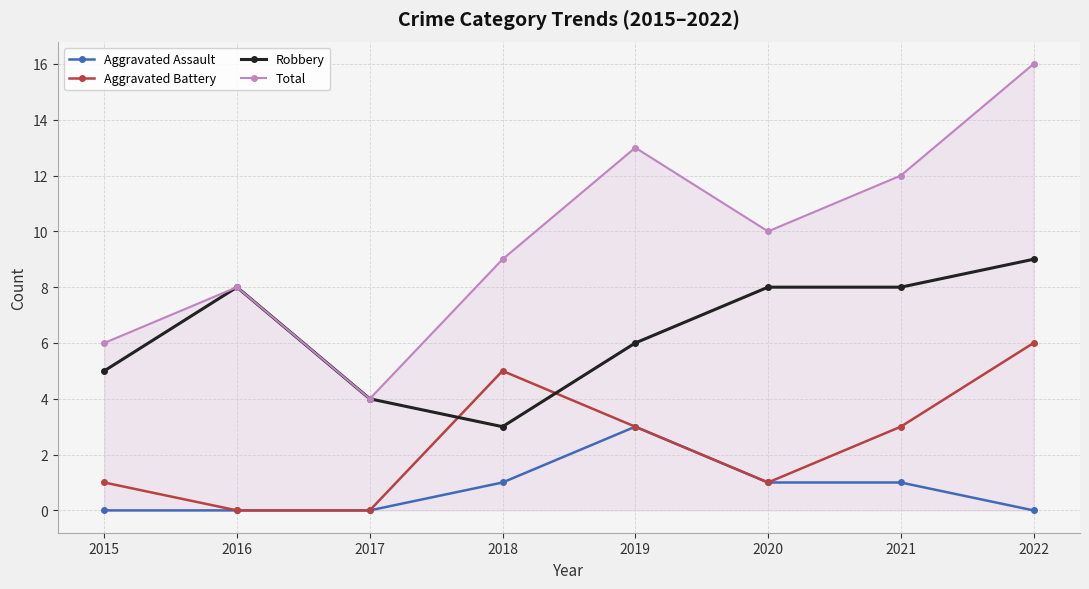

What is the maximum value for Robbery?

9